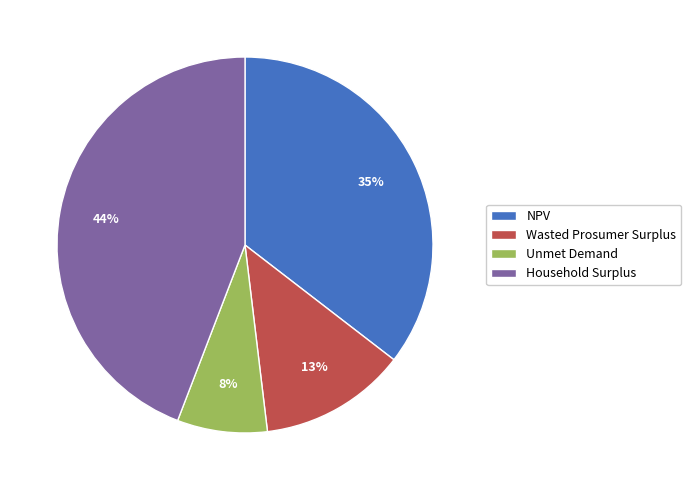

Does Household Surplus represent more than half of the total?

No